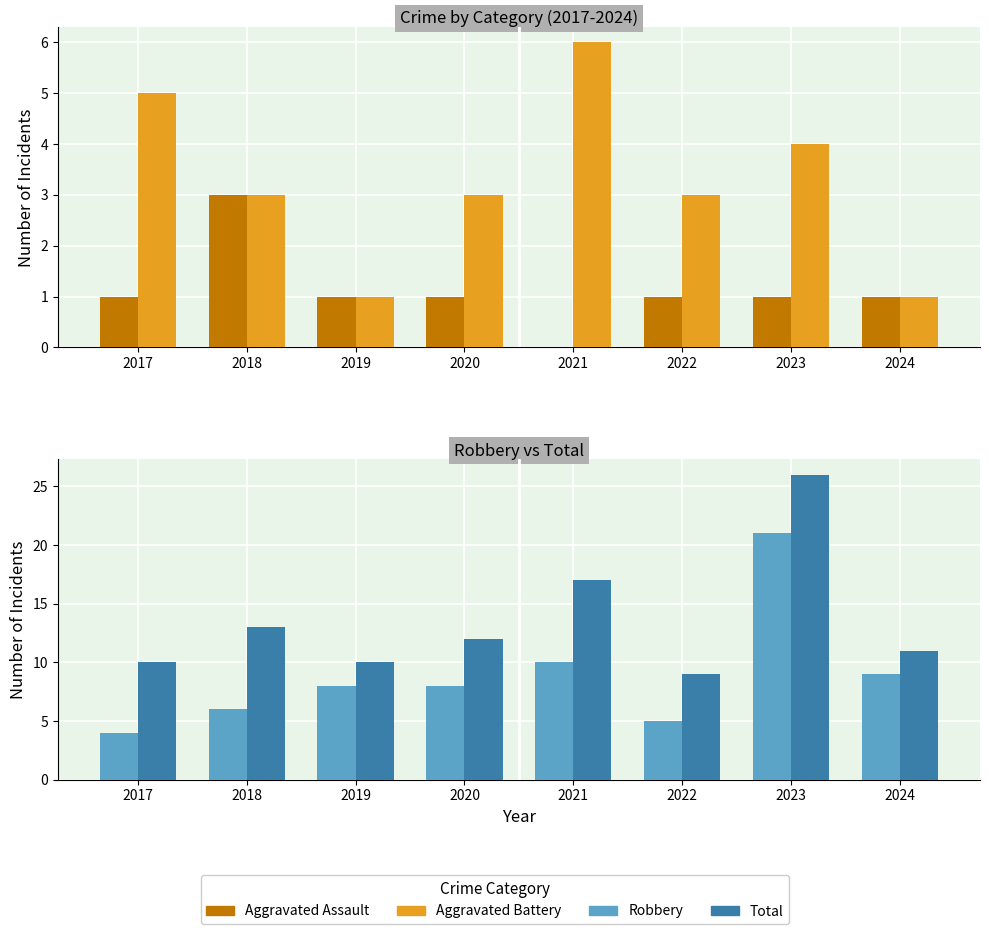

True or false: Robbery has a value of 3 at 2018.

False